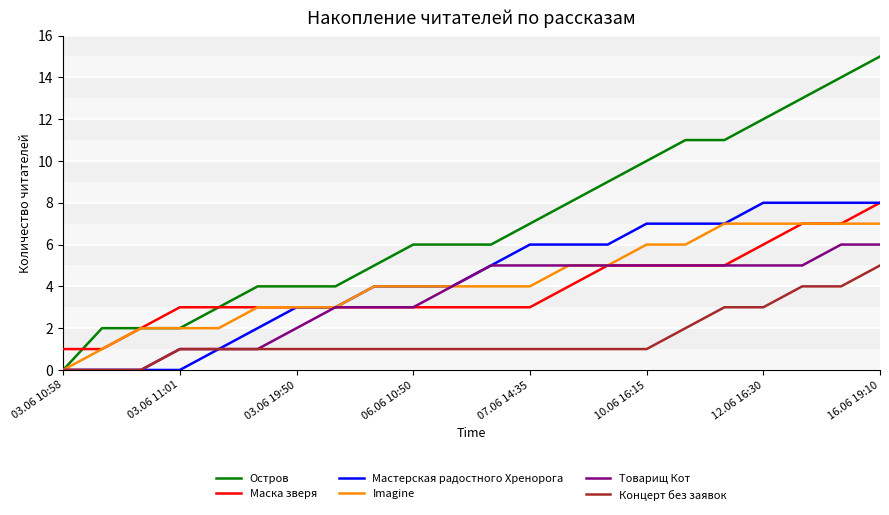

Which series has the widest spread of values?

Остров